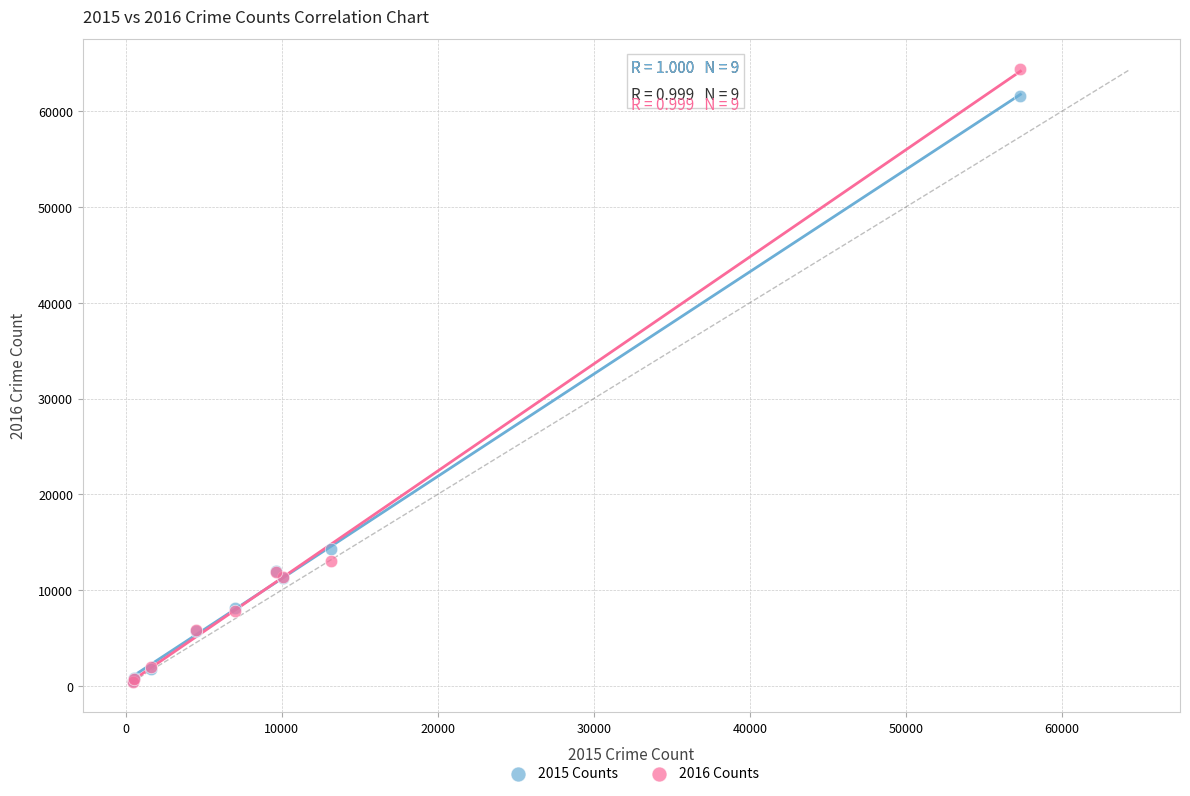

Across all series, what Y value is closest to 32411?

14289